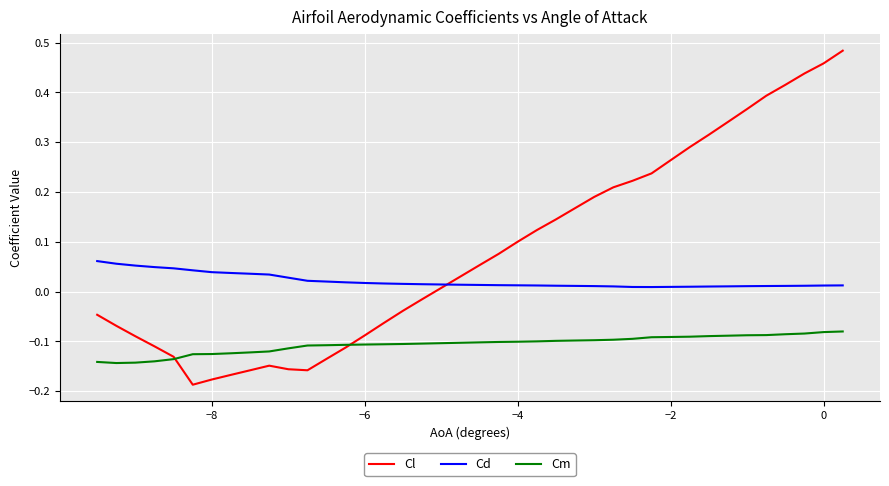

Which series has the largest range (max minus min)?

Cl